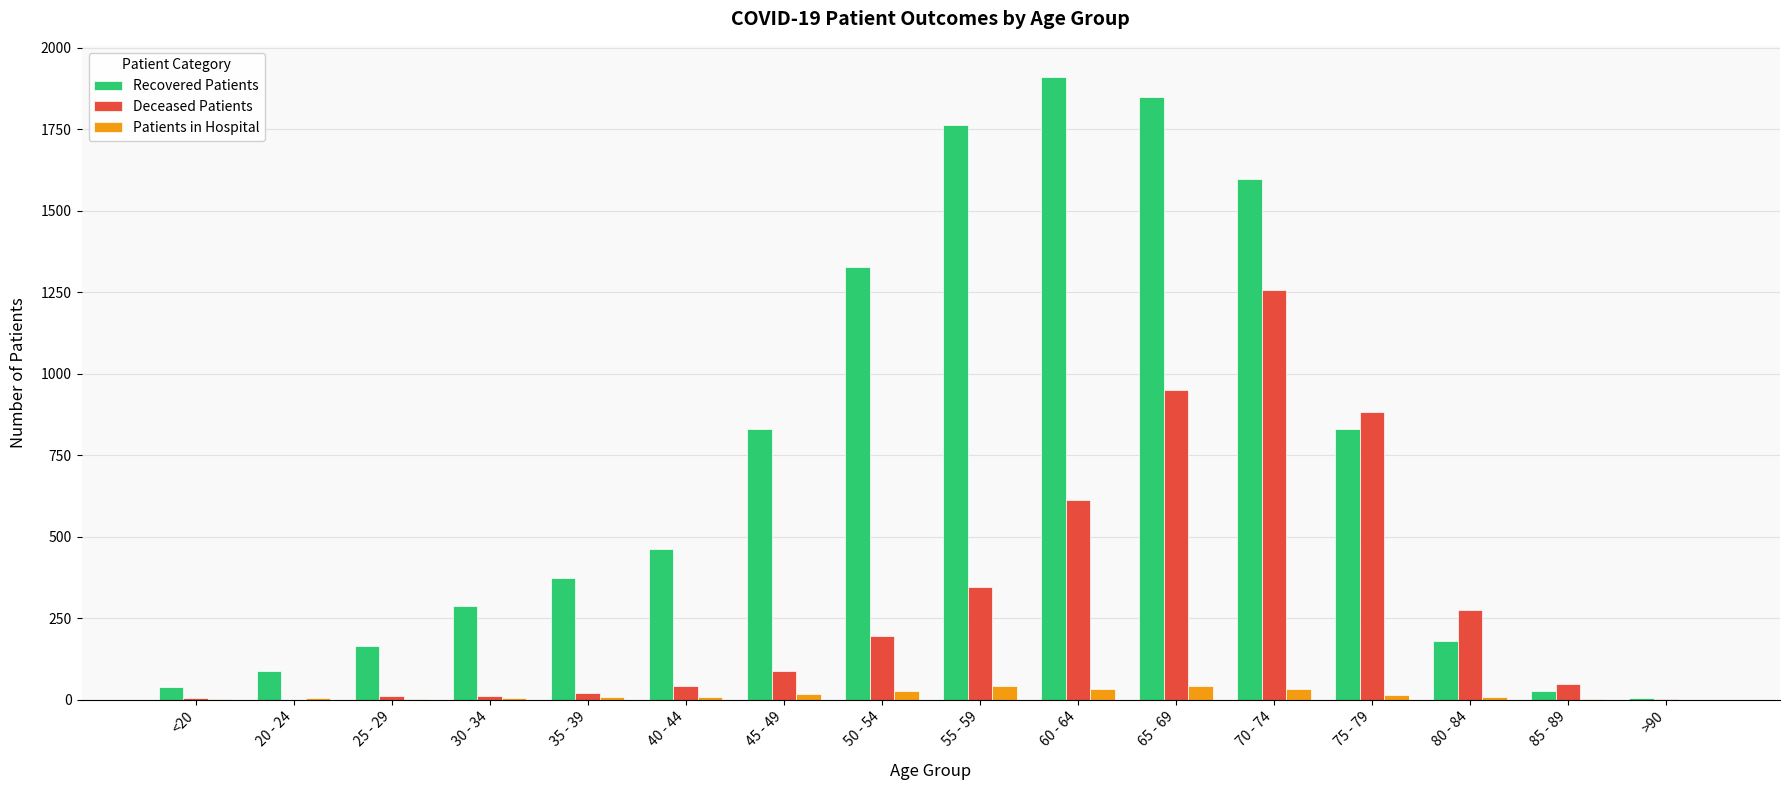

Between 25 - 29 and 50 - 54, which series saw the biggest shift?

Recovered Patients